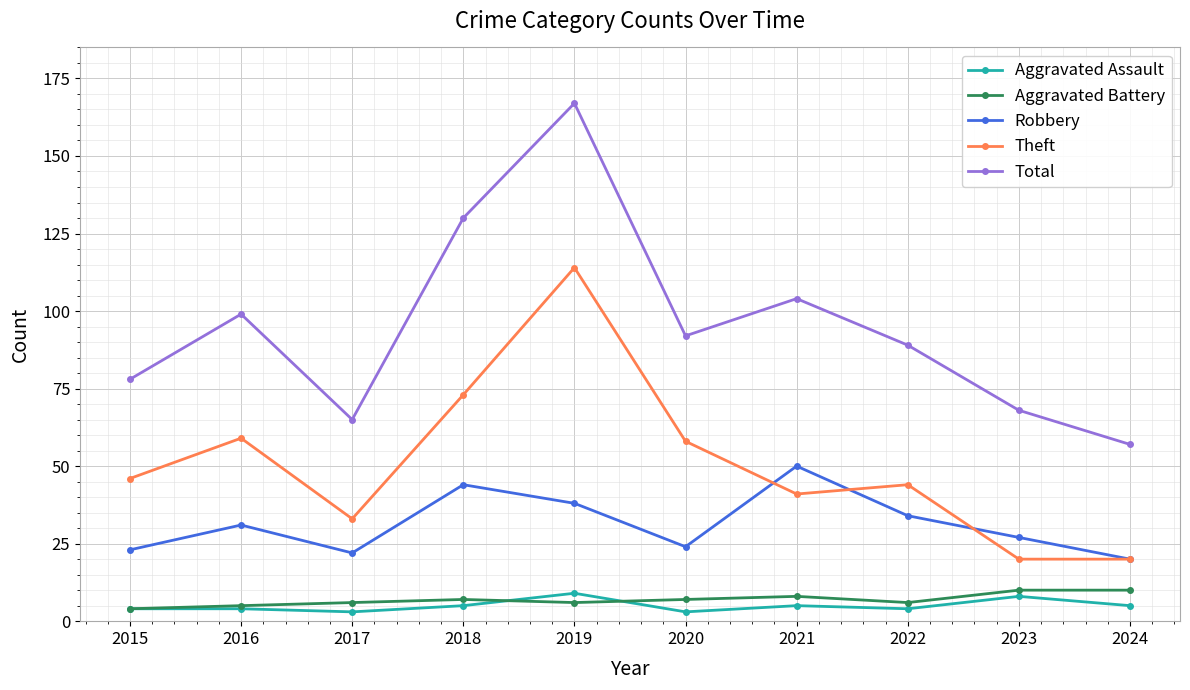

At which category does Theft reach its first local valley?

2017